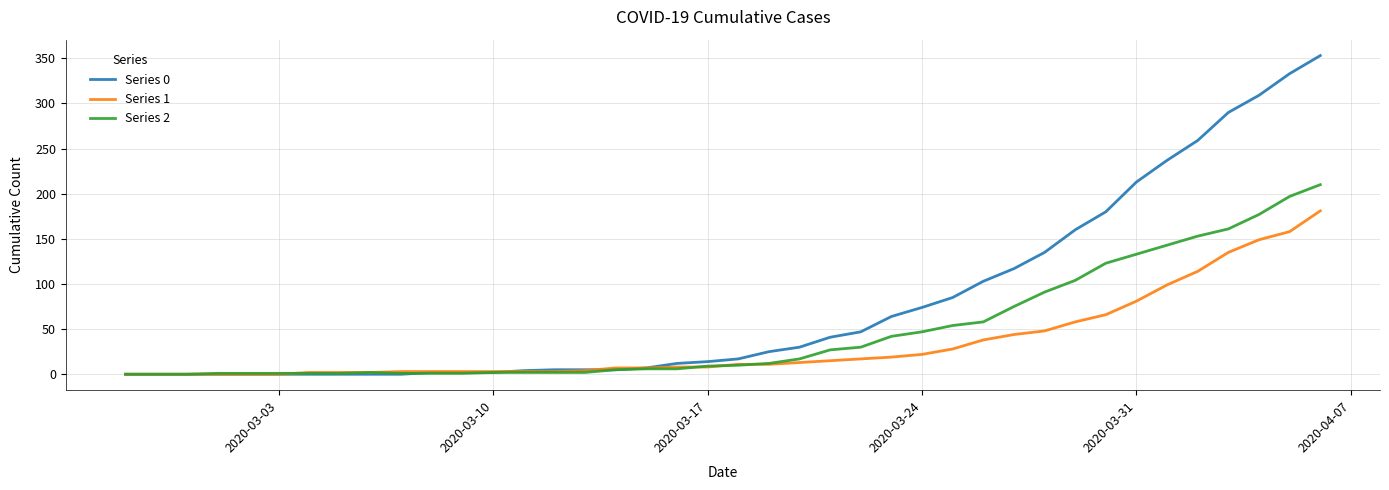

Which series has the widest spread of values?

Series 0